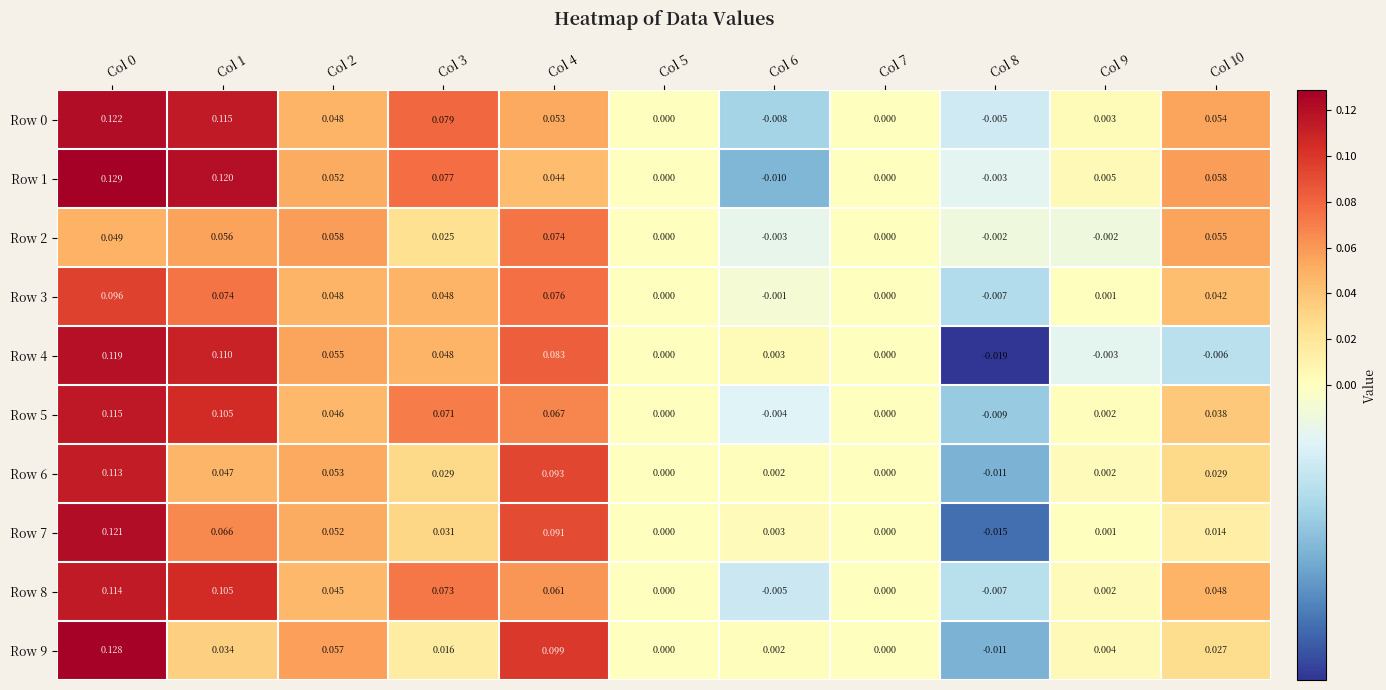

Is the value of Row 4 at Col 7 greater than the value of Row 2 at Col 1?

No